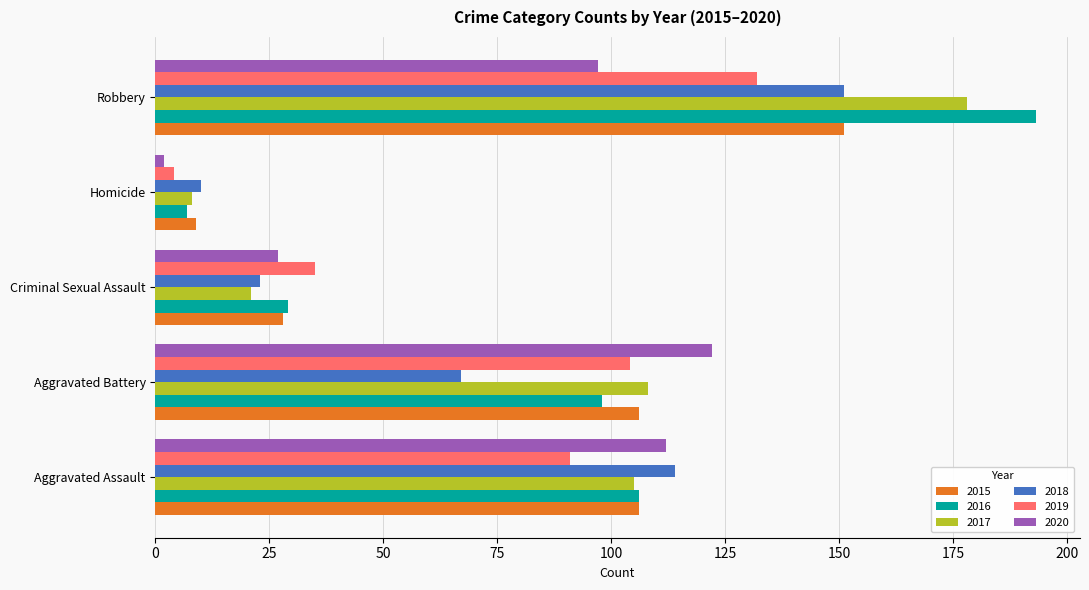

What is the average value of the 2020 series?

72